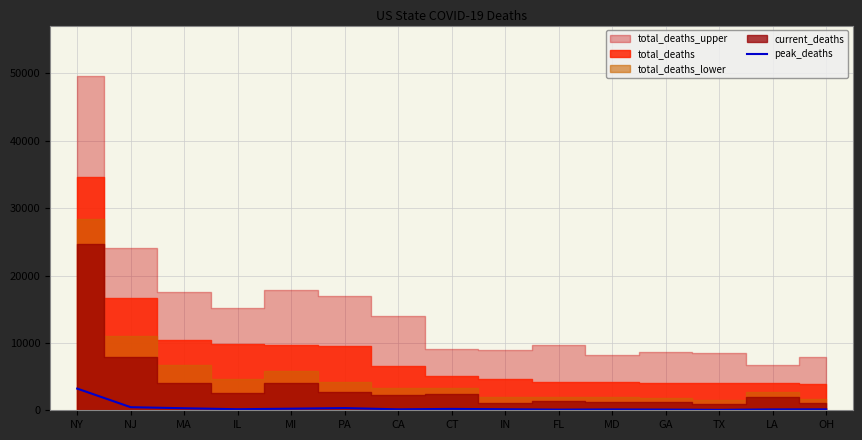

How many interior local peaks (higher than both neighbors) does the data have?

3